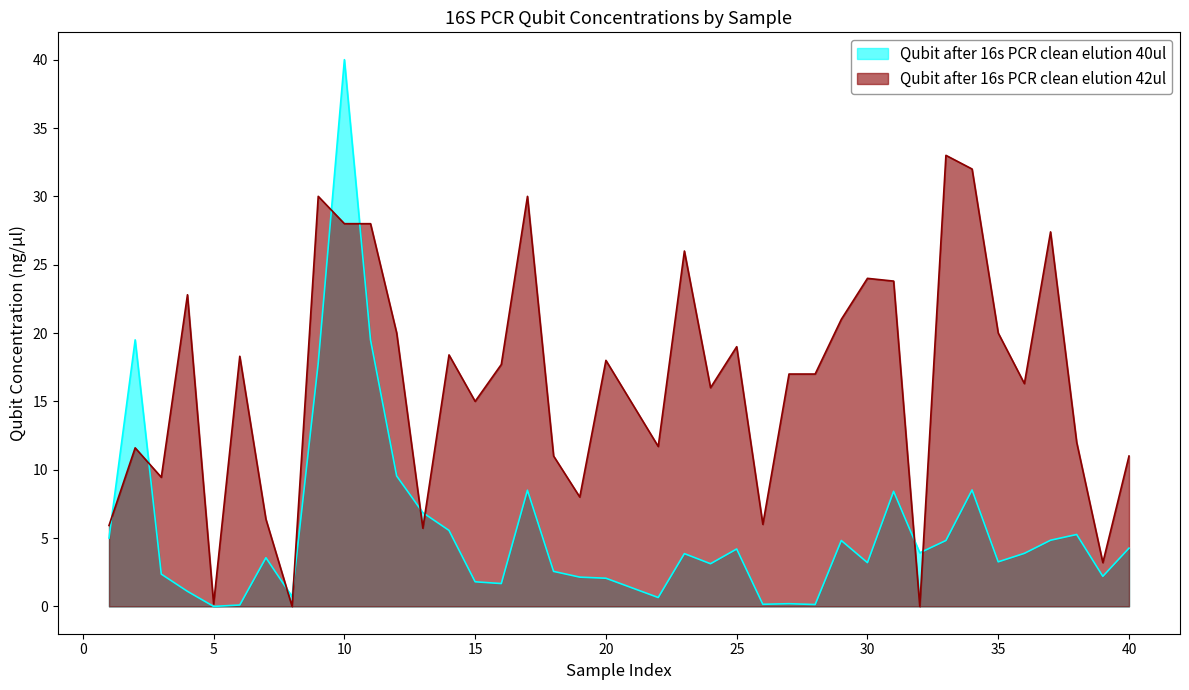

The value of Qubit after 16s PCR clean elution 40ul at 32 is 3.9. True or false?

True